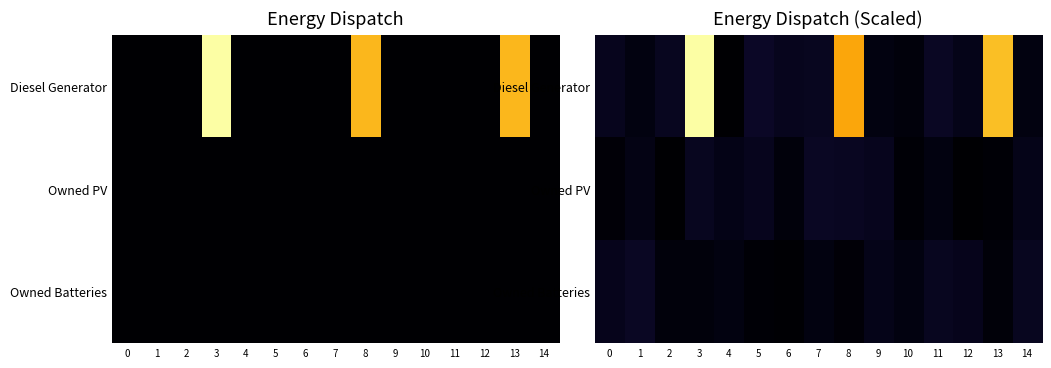

How many categories are shown in the chart?

15